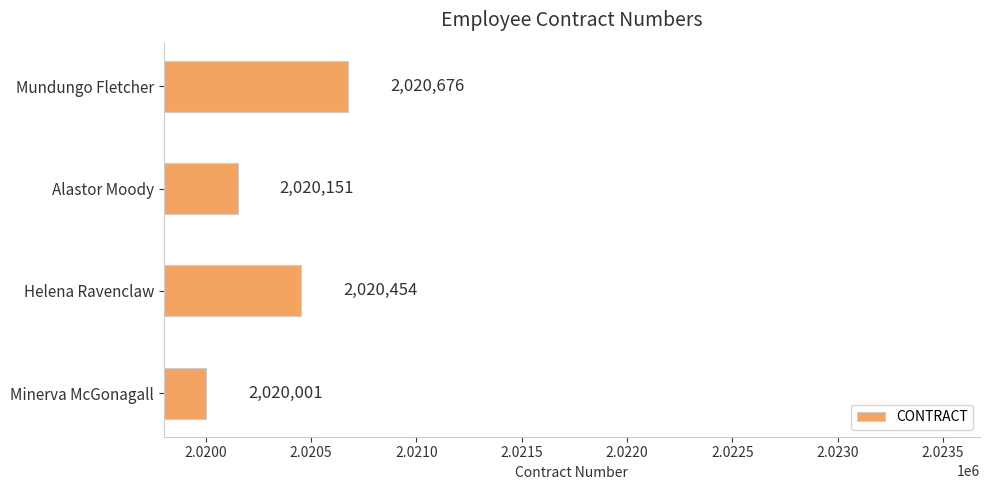

Count the number of categories in the chart.

4